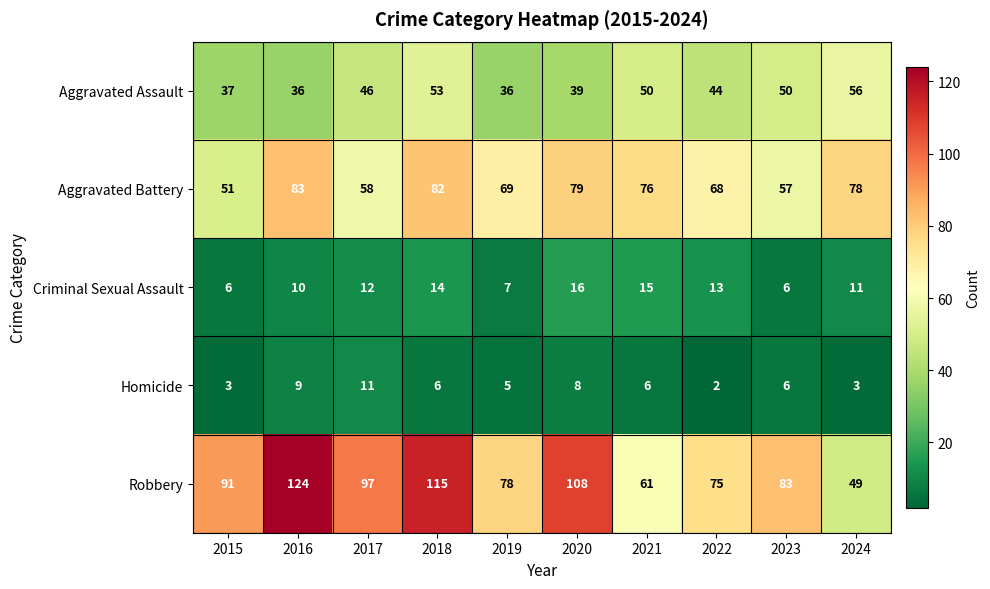

Which series has the largest range (max minus min)?

Robbery